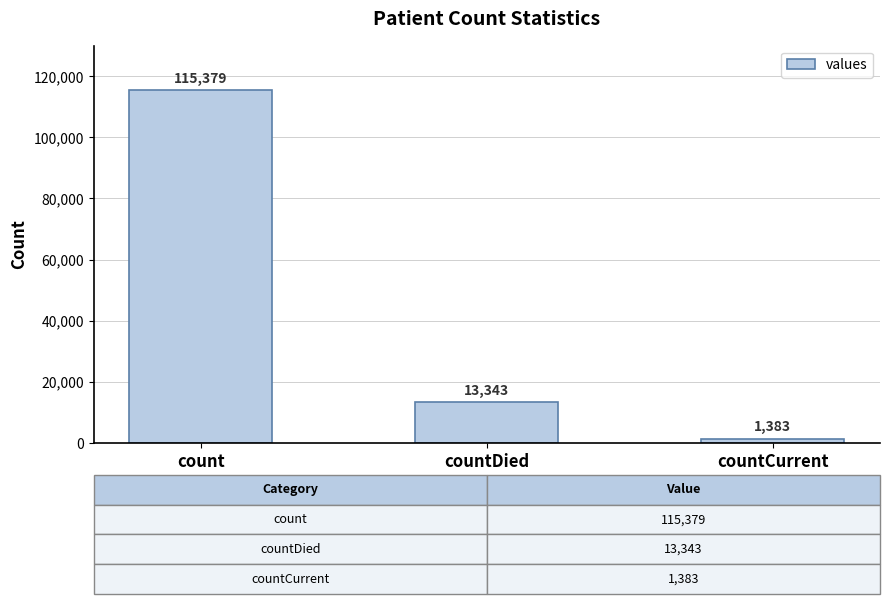

Reading left to right, what are all the values shown in this chart?

115379	13343	1383